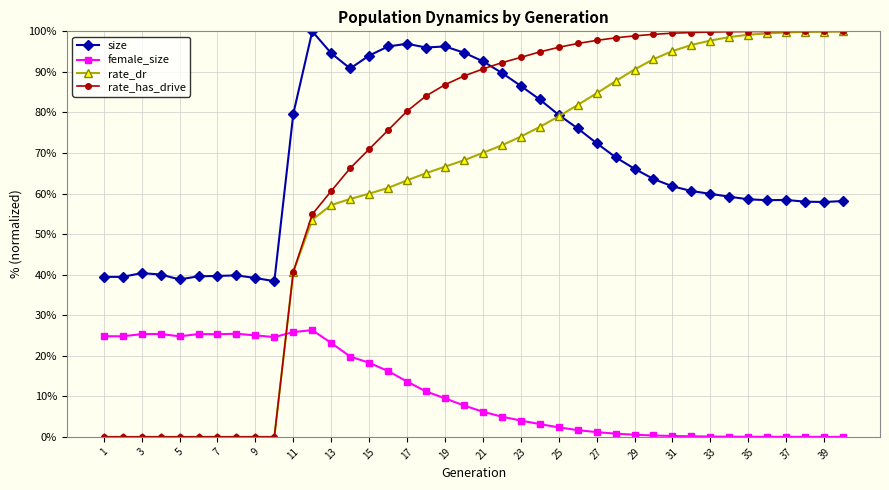

Which series has the largest range (max minus min)?

rate_has_drive